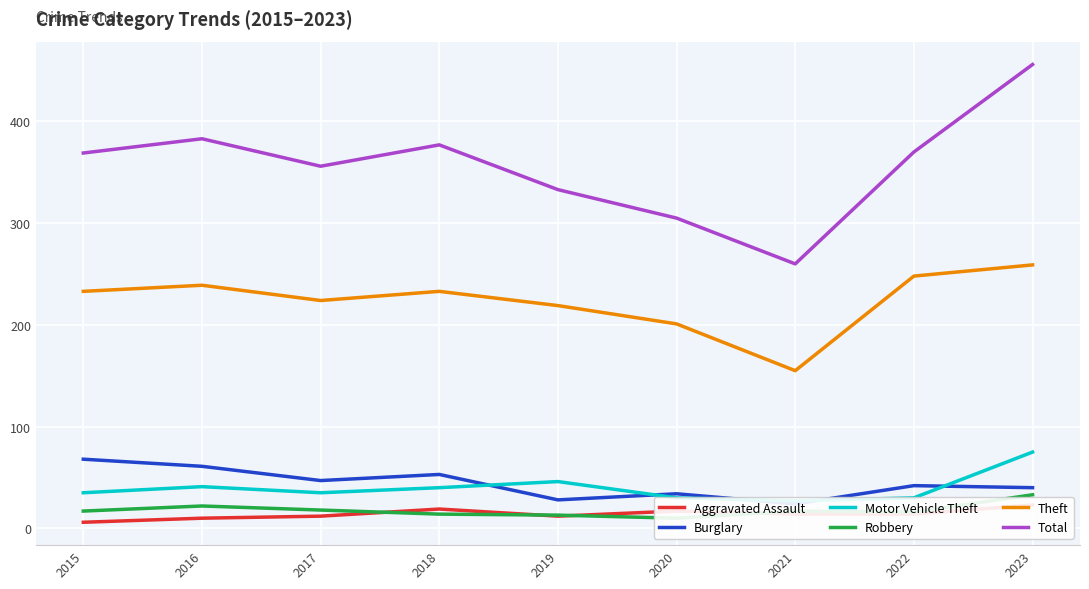

How many lines are shown in the chart?

6